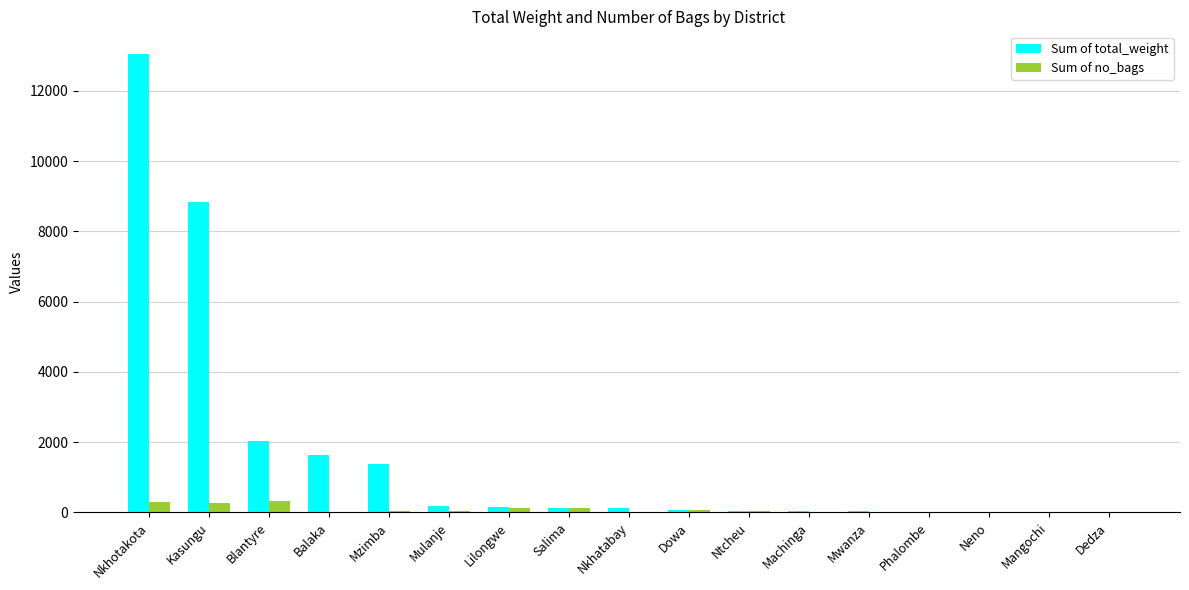

What are all the series names shown in the legend?

Sum of total_weight, Sum of no_bags